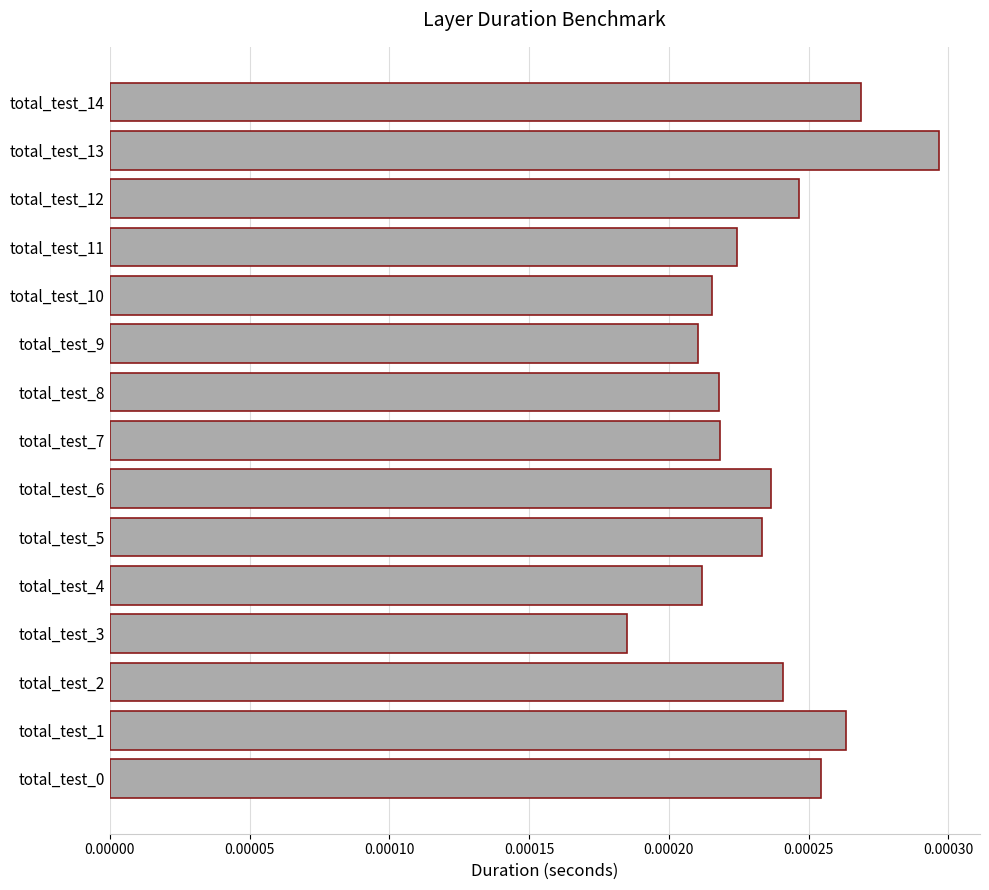

Which category has the highest value across all series?

total_test_13